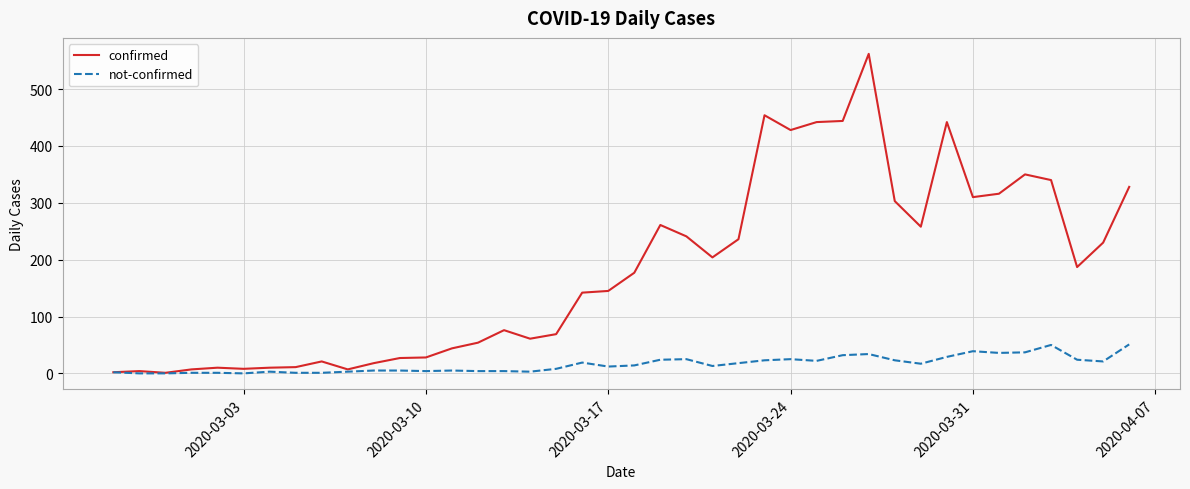

Which series has the widest spread of values?

confirmed